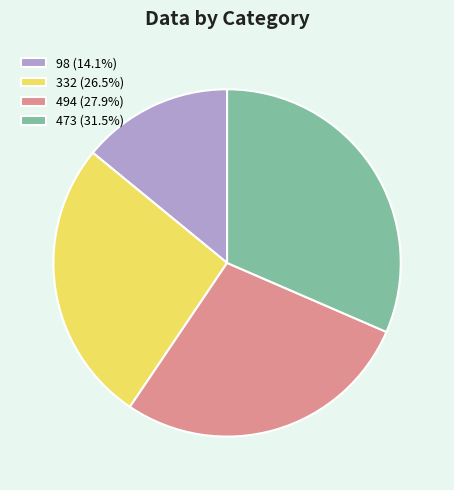

Is it true that 332 is 34% of the pie?

False